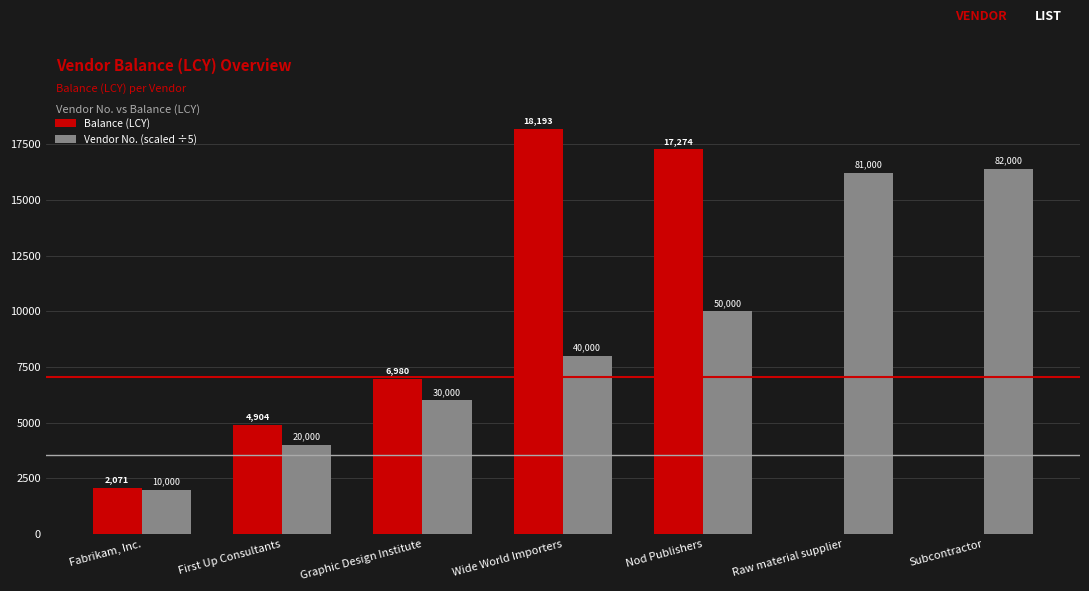

At which label is Balance (LCY) closest to 9096?

Graphic Design Institute